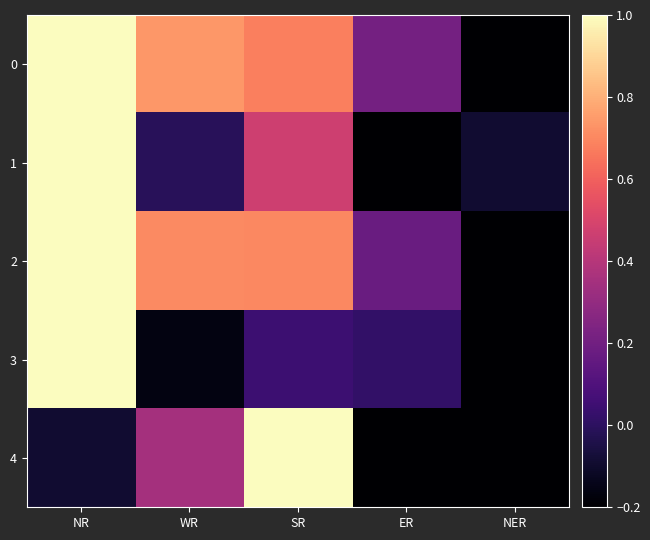

How many series are shown in this chart?

5